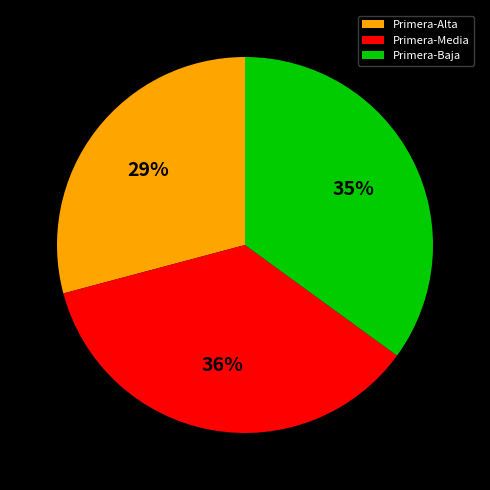

To the nearest percent, what percentage of the pie is Primera-Alta?

29%